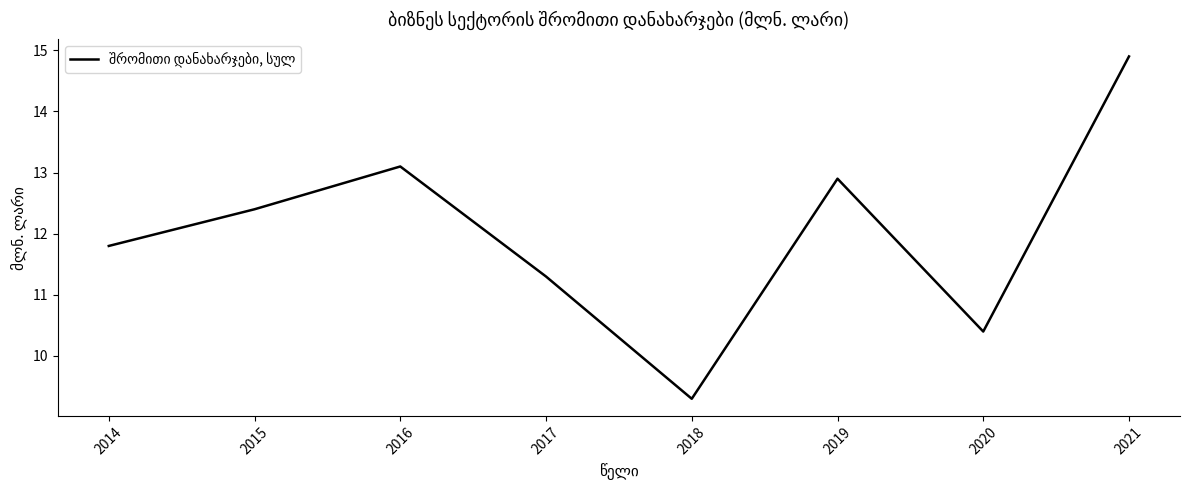

What is the sum of the values at 2020 and 2021?

25.3